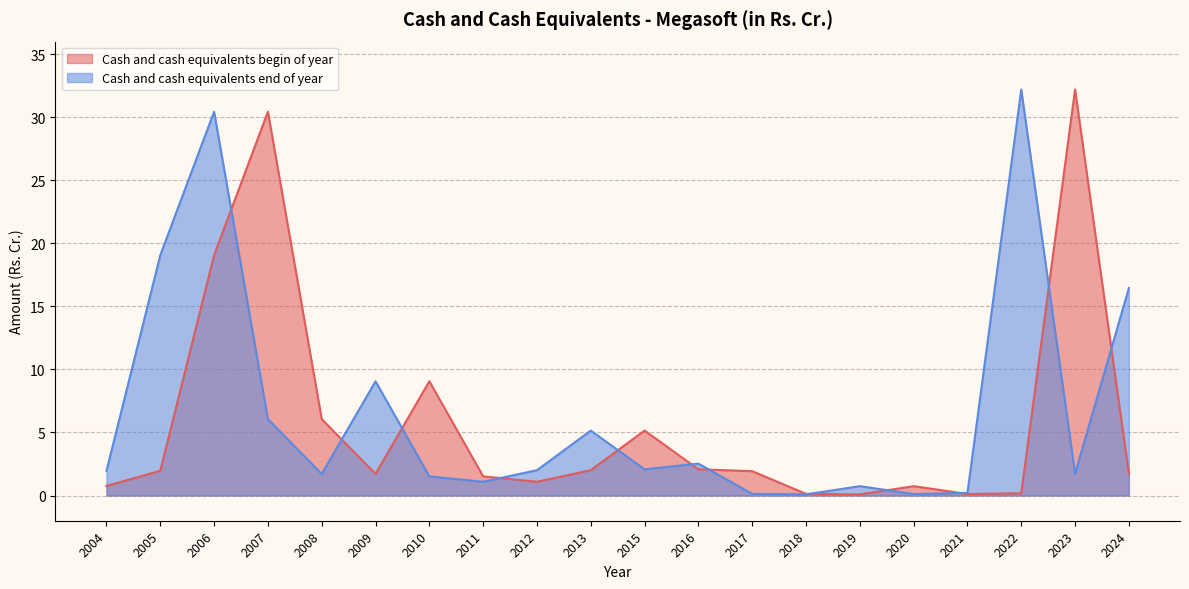

How many interior local peaks does the Cash and cash equivalents begin of year series have?

5